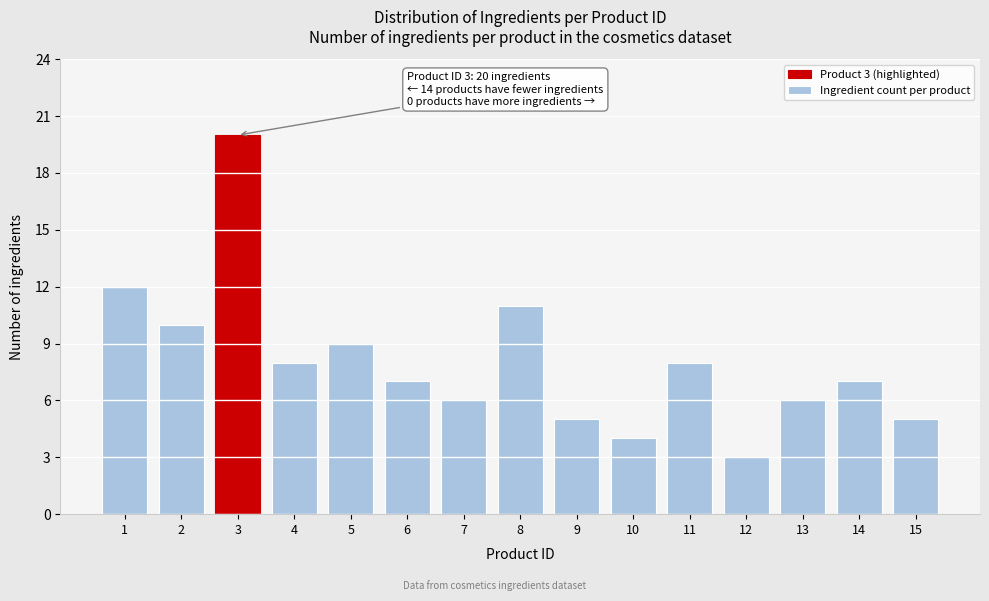

Reading left to right, extract all data points from this chart.

1=12	2=10	3=20	4=8	5=9	6=7	7=6	8=11	9=5	10=4	11=8	12=3	13=6	14=7	15=5